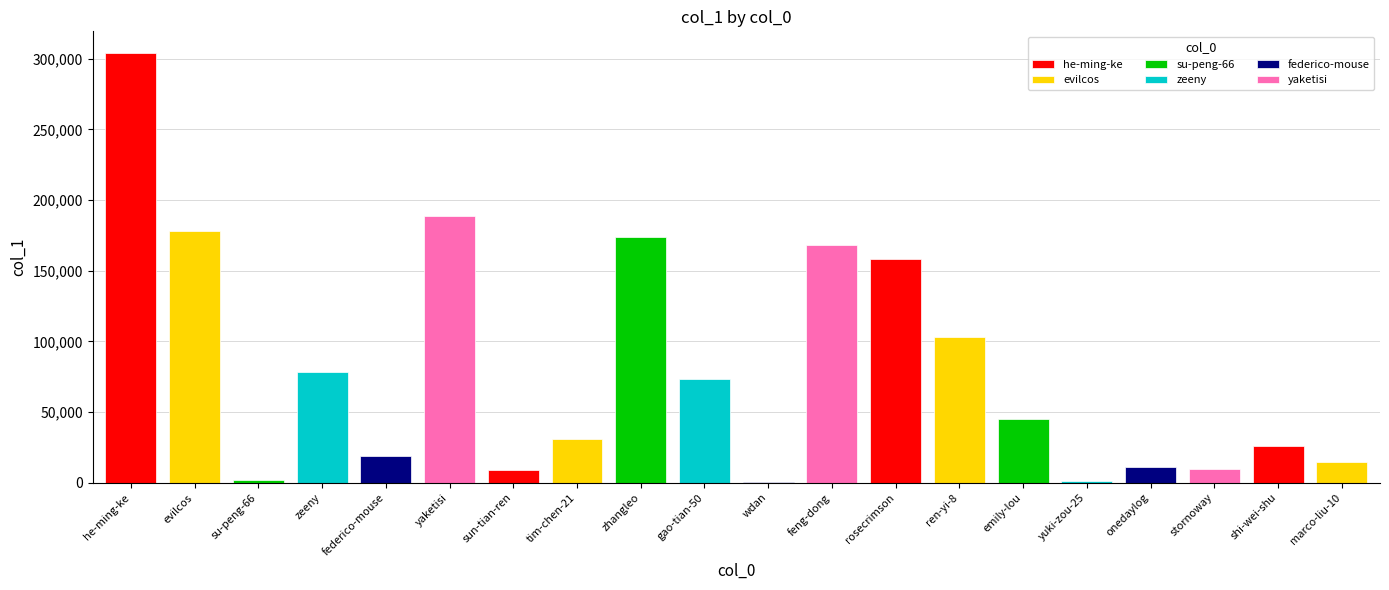

Rank the categories by value from lowest to highest.

wdan, yuki-zou-25, su-peng-66, sun-tian-ren, stornoway, onedaylog, marco-liu-10, federico-mouse, shi-wei-shu, tim-chen-21, emily-lou, gao-tian-50, zeeny, ren-yi-8, rosecrimson, feng-dong, zhangleo, evilcos, yaketisi, he-ming-ke